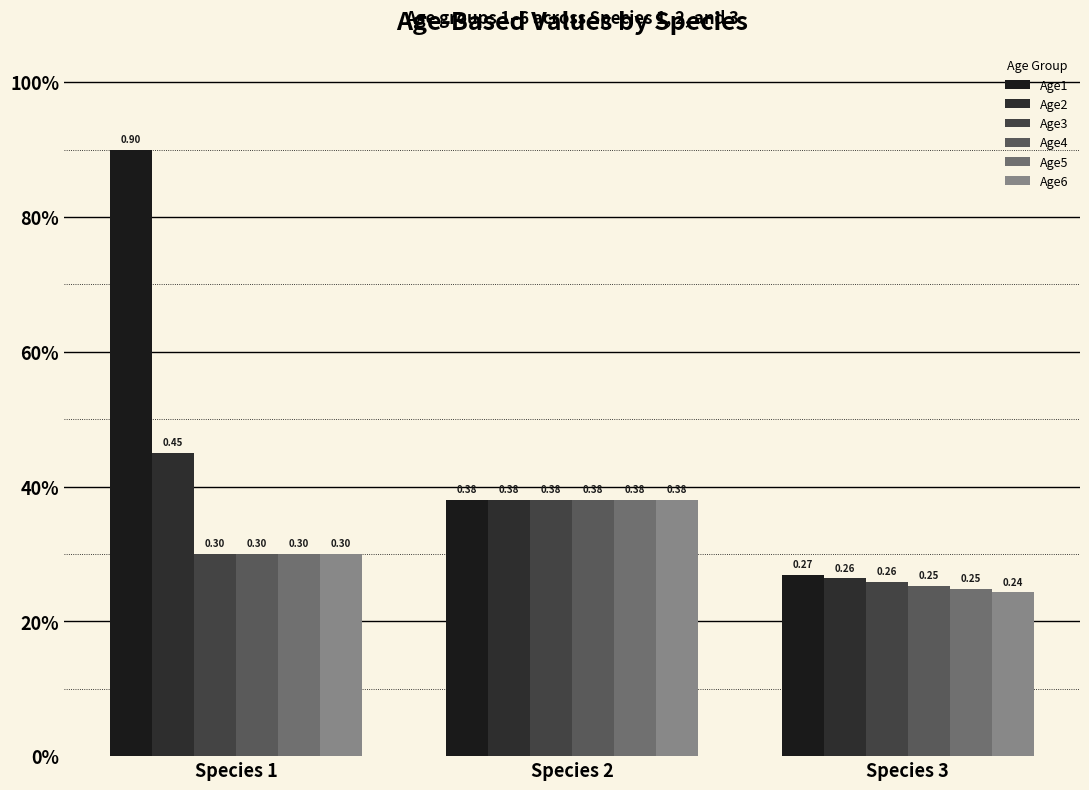

How many bars are there in each group?

6